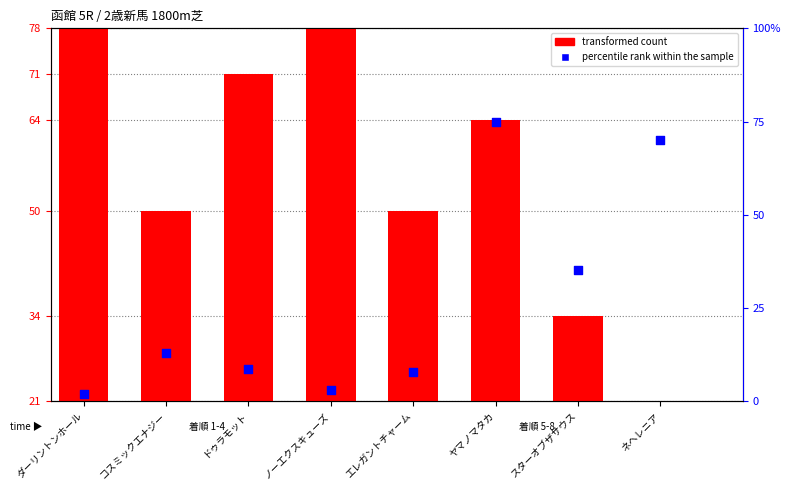

Which series contains the highest Y value?

transformed count